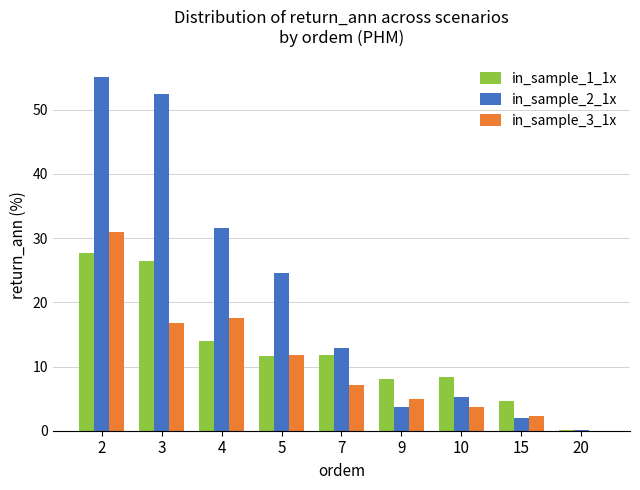

What is the total value across all series at 4?

63.1